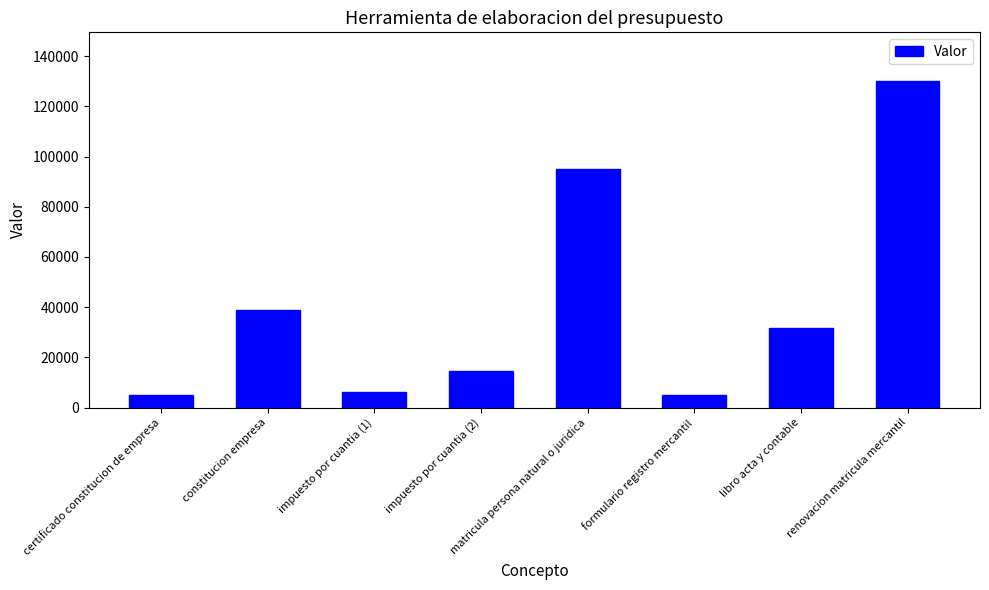

At which label does the data first exceed 31550?

constitucion empresa